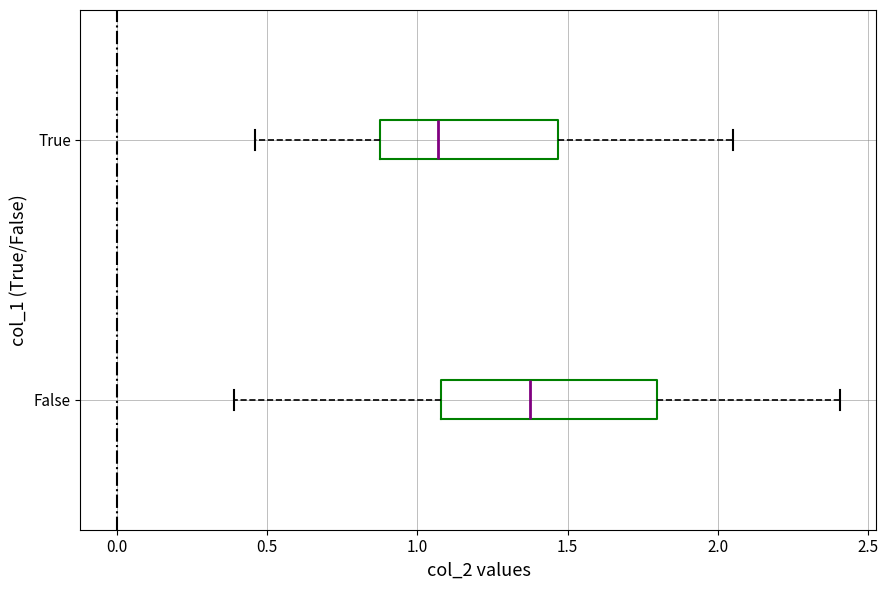

Comparing the boxes themselves (not the whiskers), which one is the widest?

False